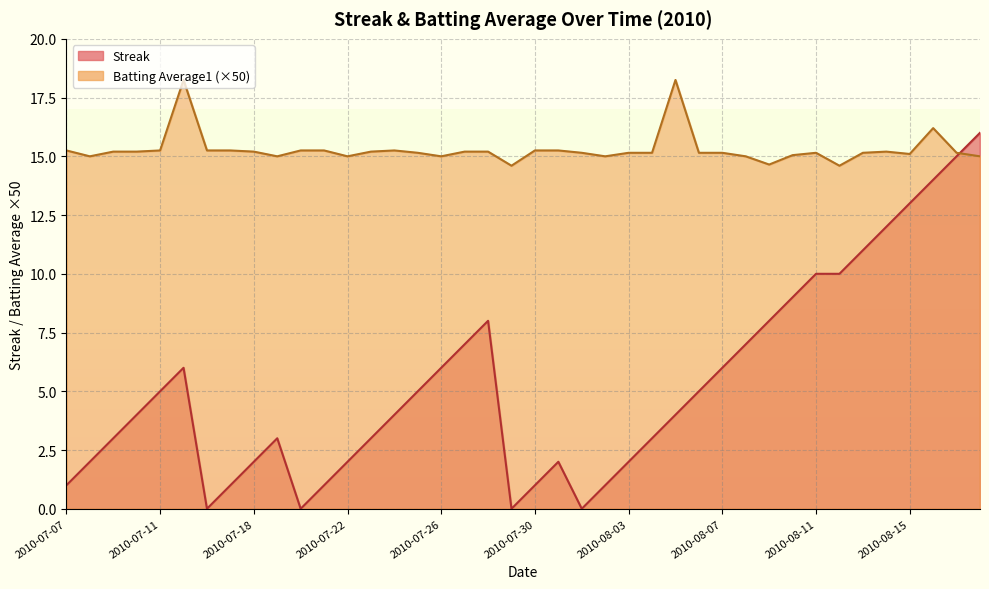

Which category has the lowest value in the Batting Average1 series?

2010-07-29